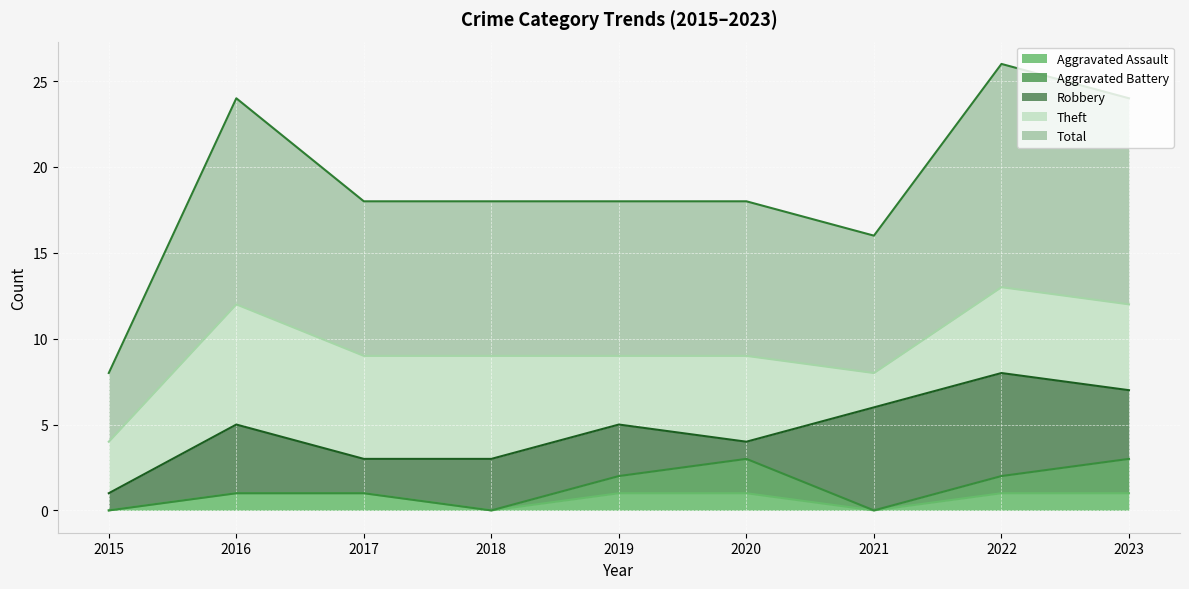

Is the value of Total at 2020 greater than the value of Aggravated Assault at 2023?

Yes